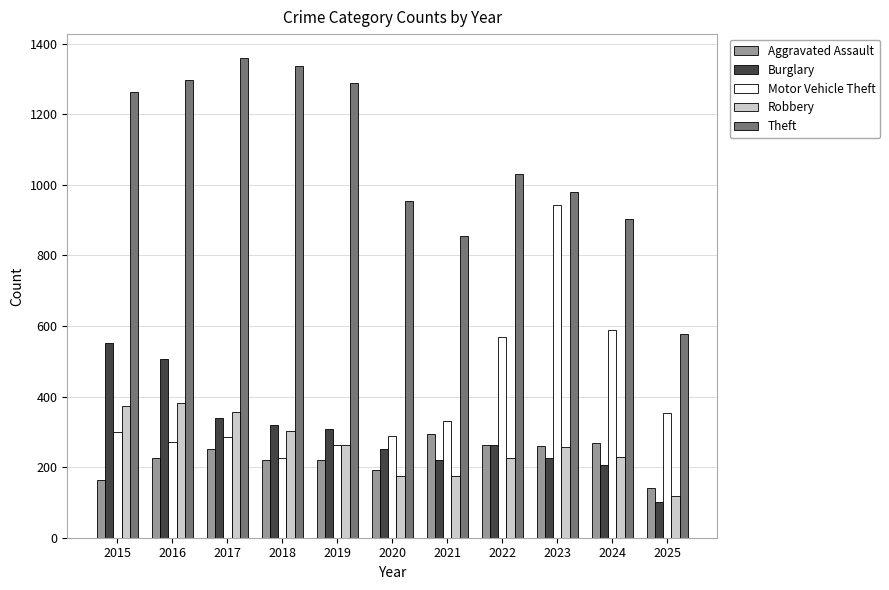

Which category has the lowest value across all series?

2025